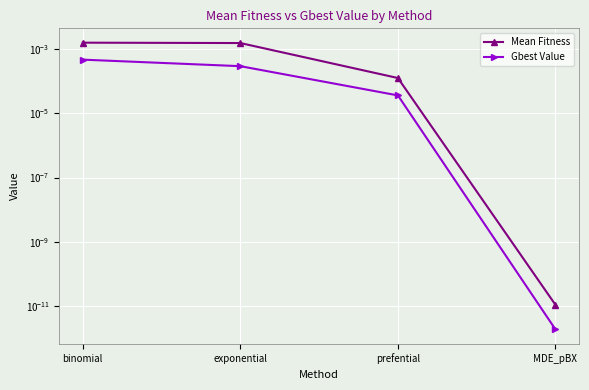

True or false: Gbest Value has a value of 0.0 at MDE_pBX.

True